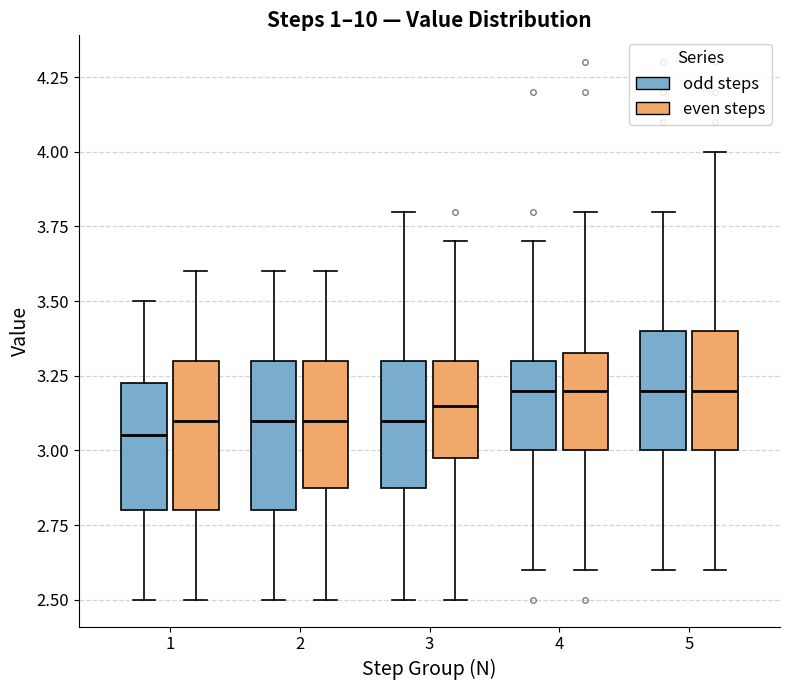

Reading left to right, transcribe this box plot: for each box, give where its median line is, the range the box spans, and where its two whiskers end, as read against the y-axis. The values are not printed on the chart, so give them approximately, as read against the axis.

1 (odd steps): median 3.05, box 2.80 to 3.25, whiskers 2.50 to 3.50
1 (even steps): median 3.10, box 2.80 to 3.30, whiskers 2.50 to 3.60
2 (odd steps): median 3.10, box 2.80 to 3.30, whiskers 2.50 to 3.60
2 (even steps): median 3.10, box 2.90 to 3.30, whiskers 2.50 to 3.60
3 (odd steps): median 3.10, box 2.90 to 3.30, whiskers 2.50 to 3.80
3 (even steps): median 3.15, box 3.00 to 3.30, whiskers 2.50 to 3.70
4 (odd steps): median 3.20, box 3.00 to 3.30, whiskers 2.60 to 3.70
4 (even steps): median 3.20, box 3.00 to 3.35, whiskers 2.60 to 3.80
5 (odd steps): median 3.20, box 3.00 to 3.40, whiskers 2.60 to 3.80
5 (even steps): median 3.20, box 3.00 to 3.40, whiskers 2.60 to 4.00